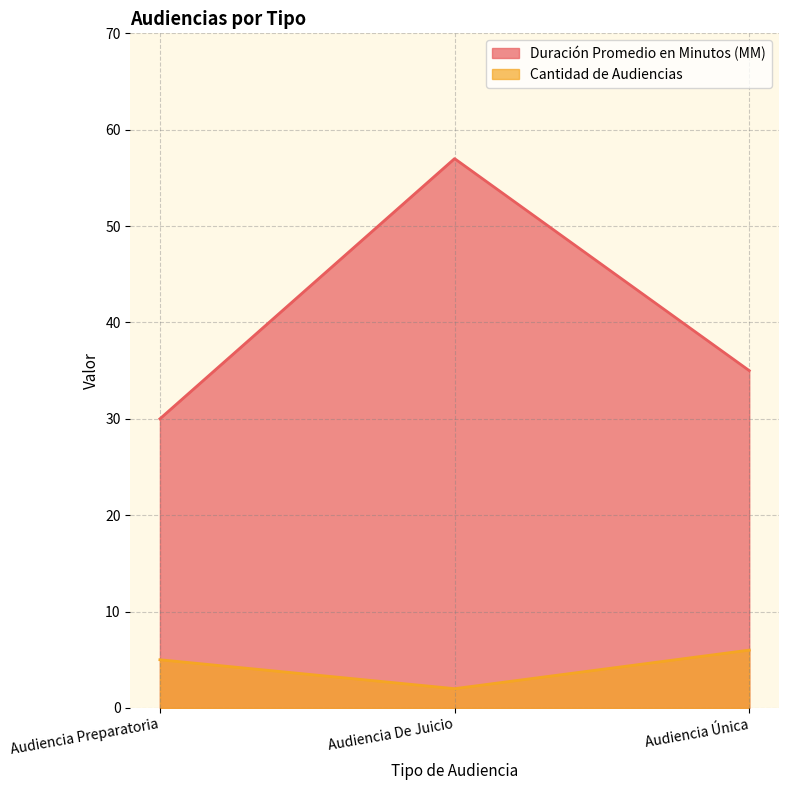

How many lines are shown in the chart?

2